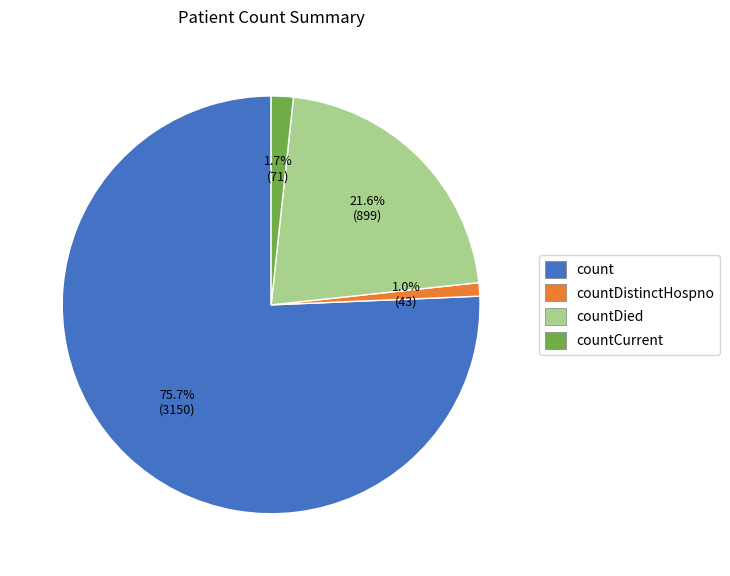

Which slice is the largest?

count